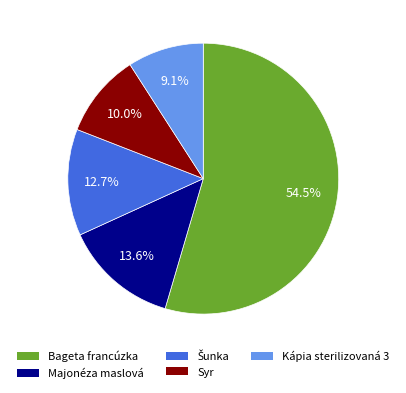

What is the ratio of the value at Syr to the value at Majonéza maslová?

0.7